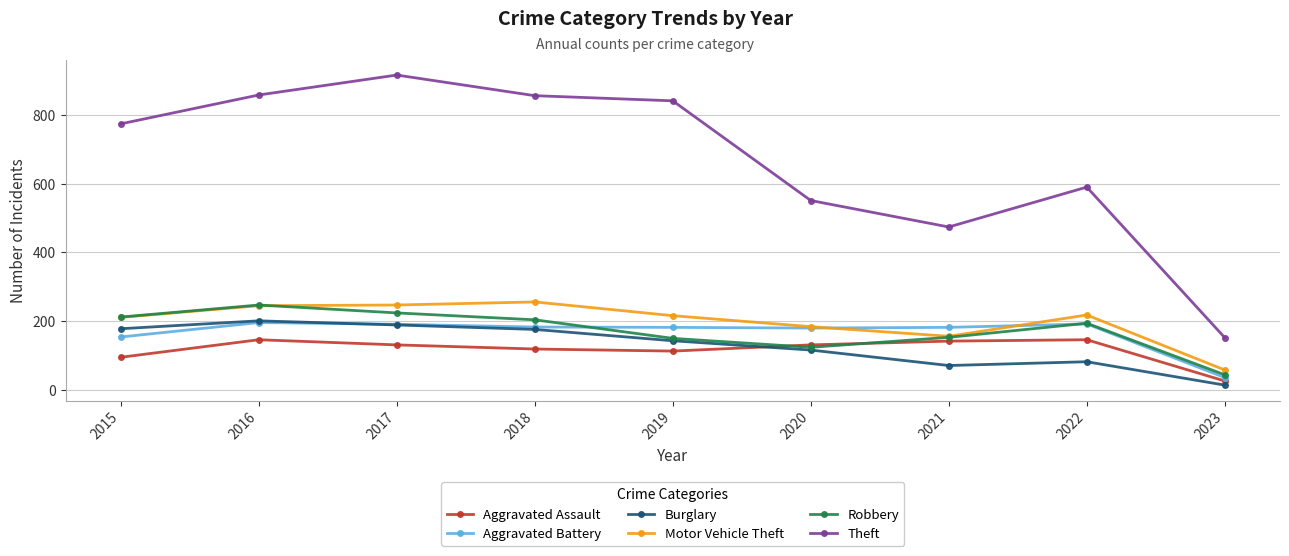

True or false: Motor Vehicle Theft has a value of 327 at 2019.

False